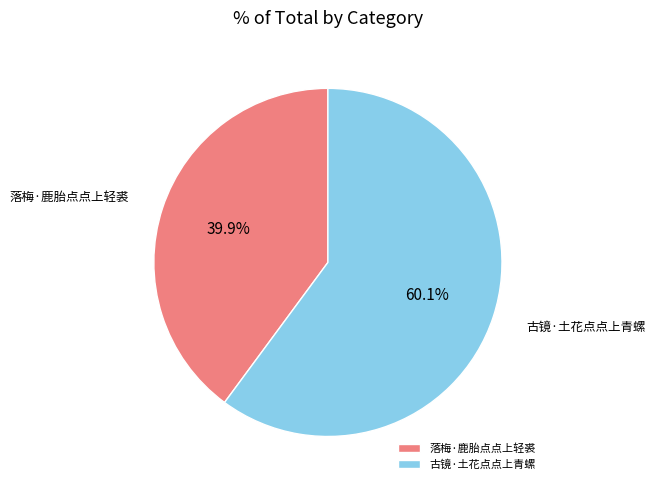

Is it true that 古镜·土花点点上青螺 is 60% of the pie?

True